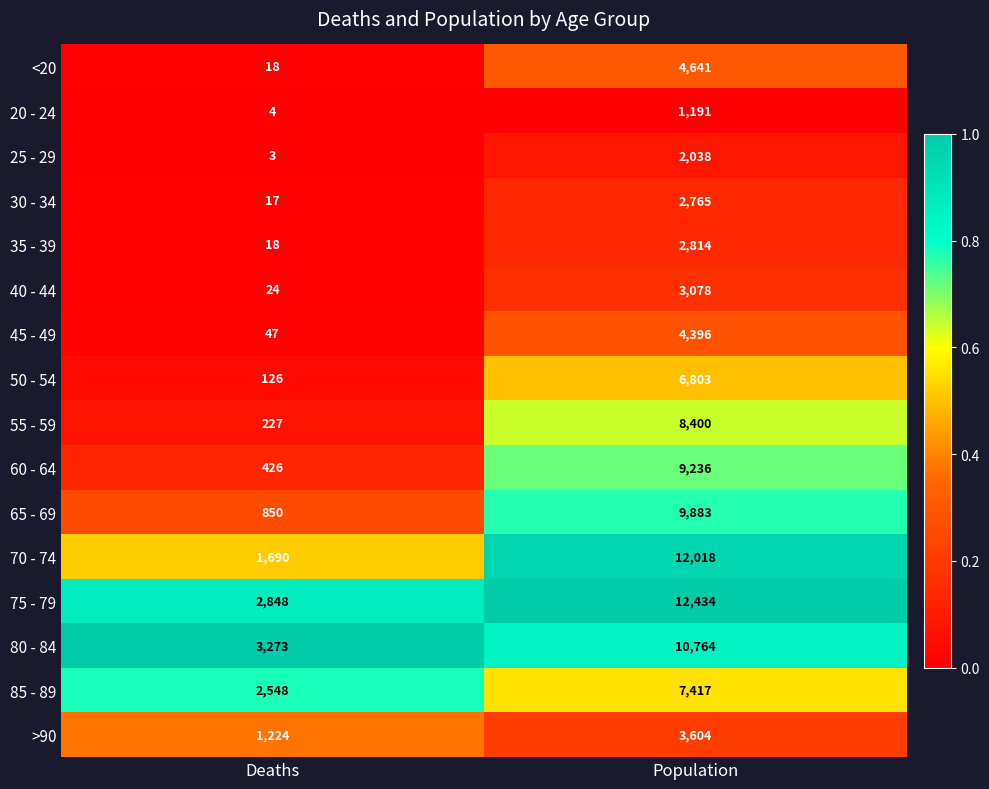

Read the 70 - 74 value at Population, to the nearest 100.

12000